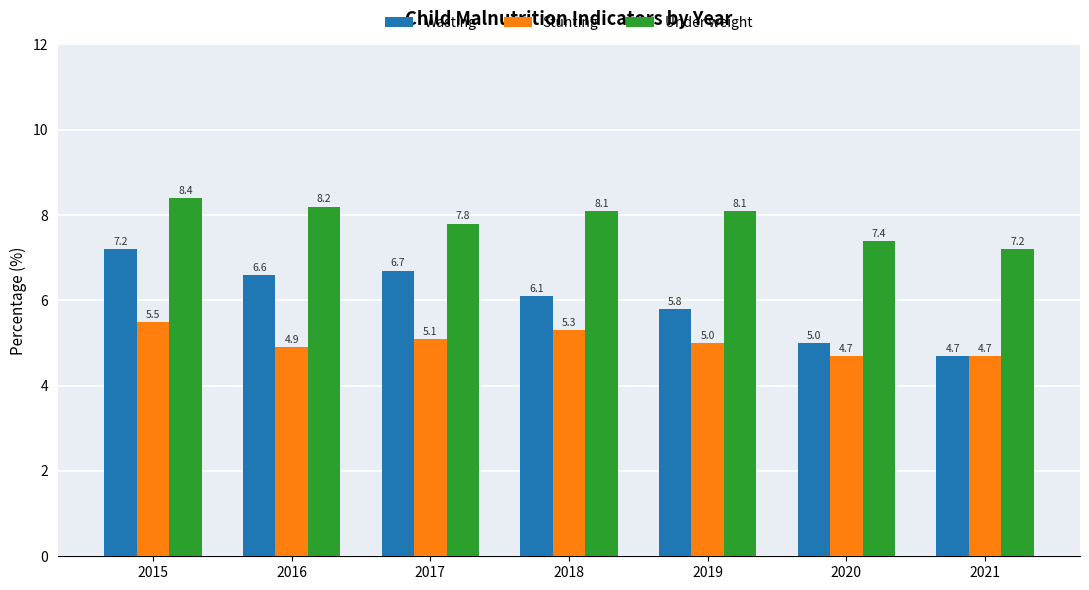

Reading left to right, list all the values displayed in this chart.

Wasting: 2015=7.2	2016=6.6	2017=6.7	2018=6.1	2019=5.8	2020=5.0	2021=4.7
Stunting: 2015=5.5	2016=4.9	2017=5.1	2018=5.3	2019=5.0	2020=4.7	2021=4.7
Under weight: 2015=8.4	2016=8.2	2017=7.8	2018=8.1	2019=8.1	2020=7.4	2021=7.2